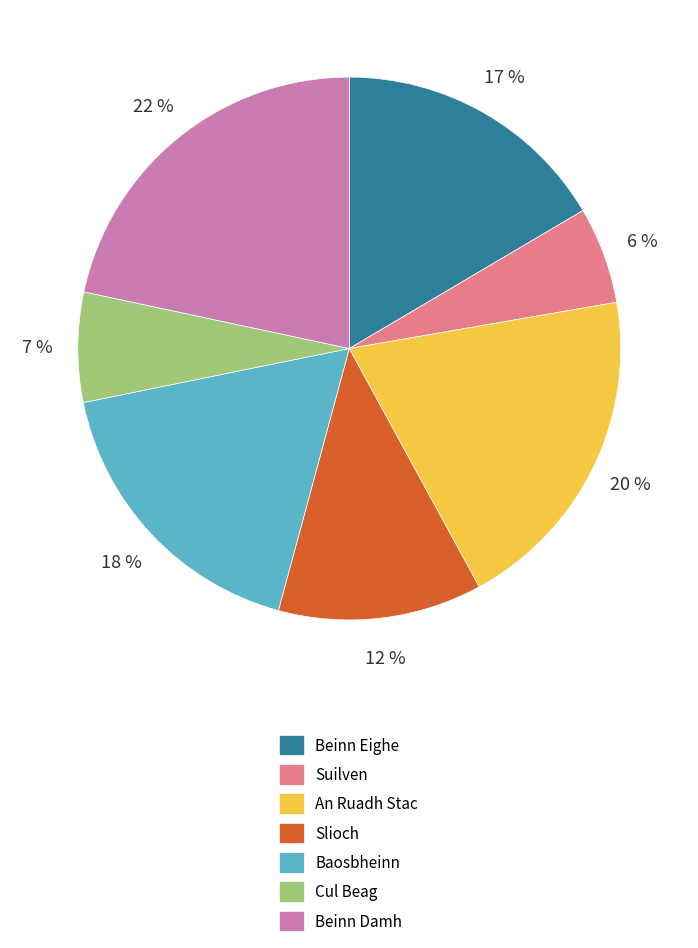

What is the ratio of the value at Beinn Eighe to the value at An Ruadh Stac?

0.8